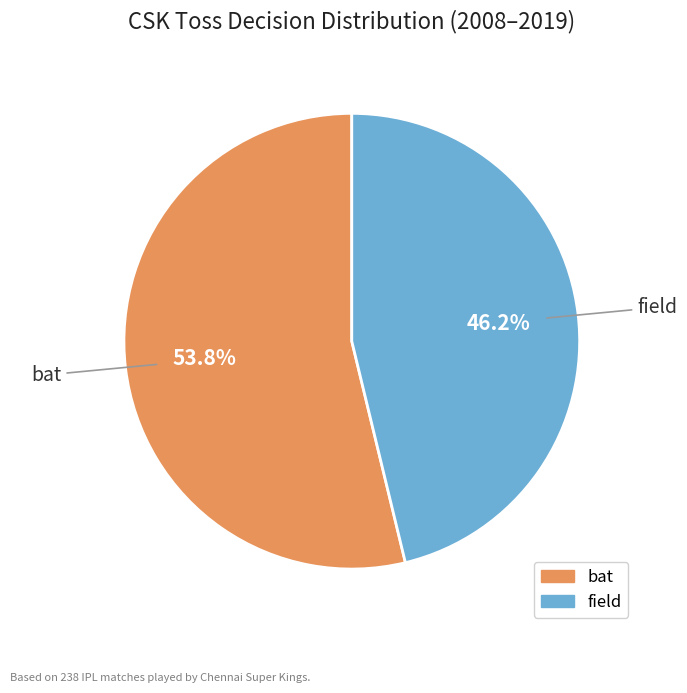

What is the smallest slice in the pie chart?

field